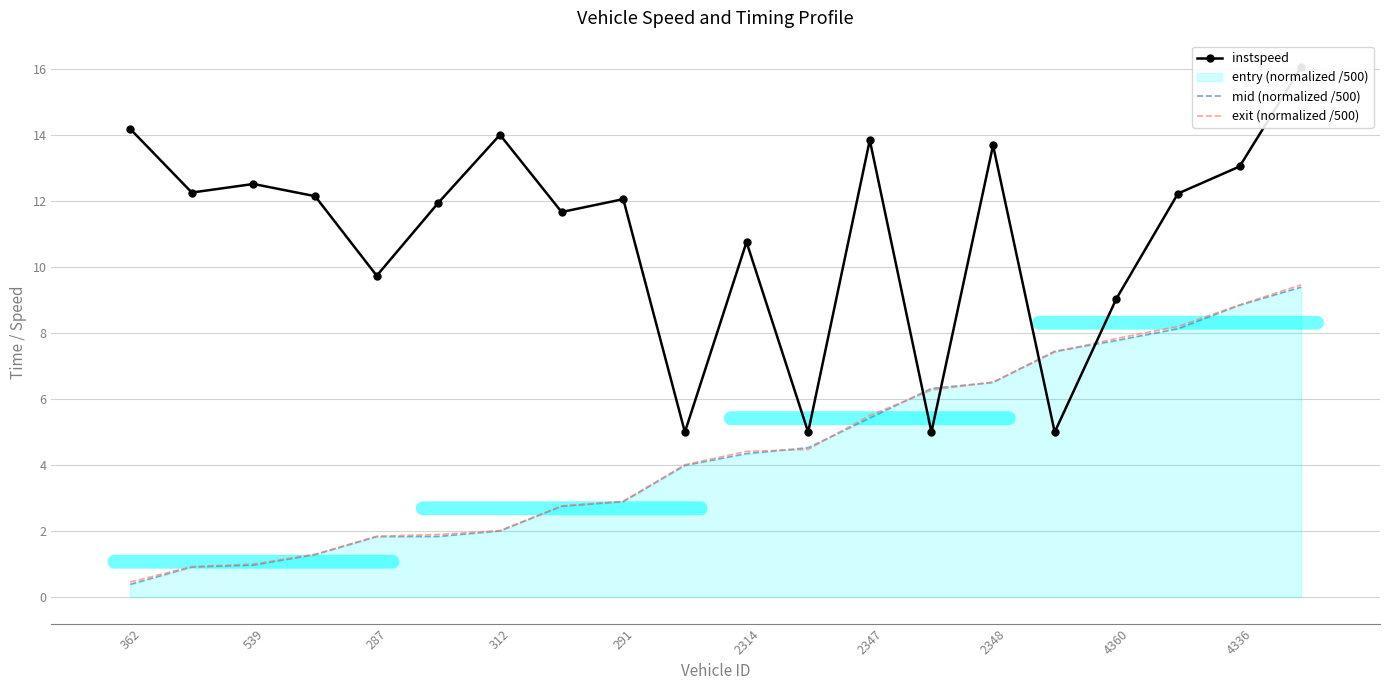

What is the lowest value of the mid (normalized /500) series?

0.4